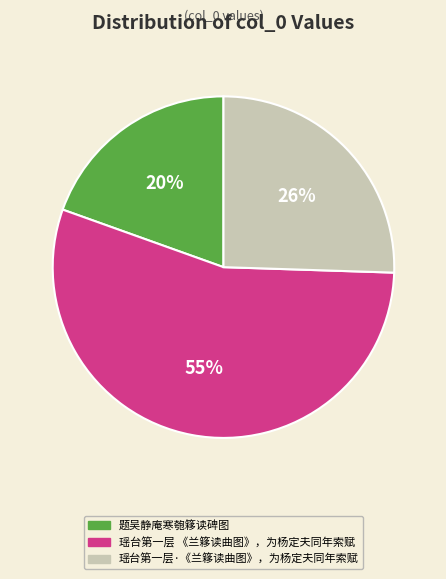

The 瑶台第一层·《兰簃读曲图》，为杨定夫同年索赋 slice represents 26% of the pie. True or false?

True